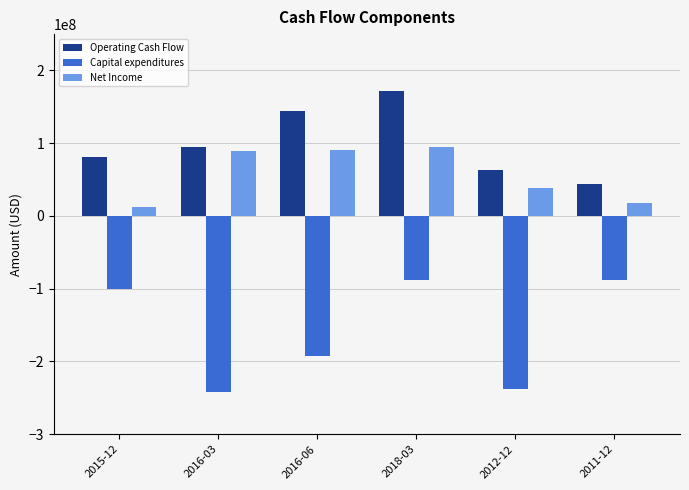

The Net Income series shows 89407000 at 2016-03. True or false?

True